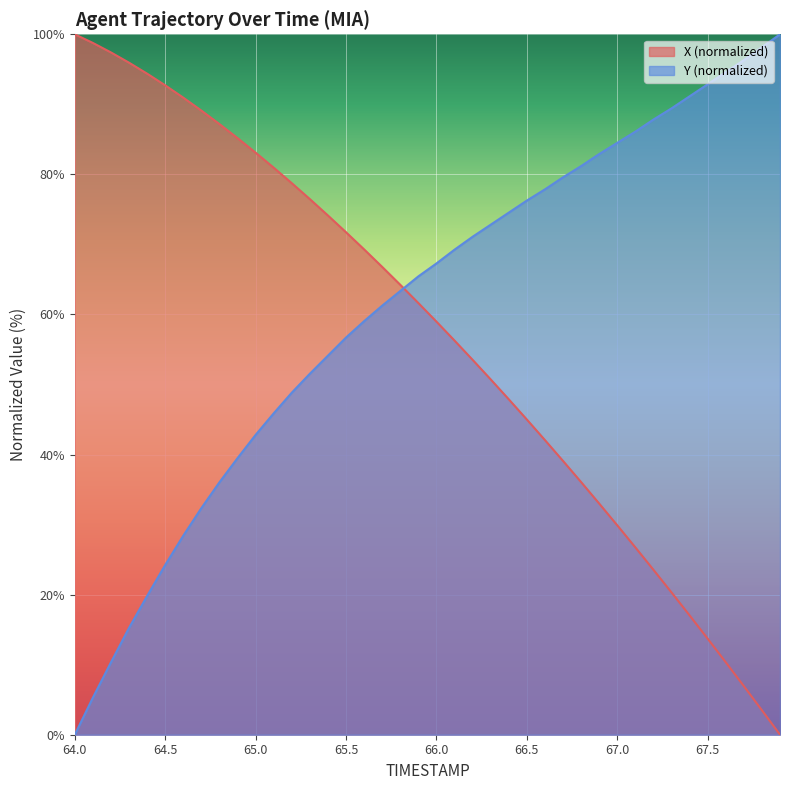

Is it true that Y (normalized) equals -31.1 at 64.0?

False